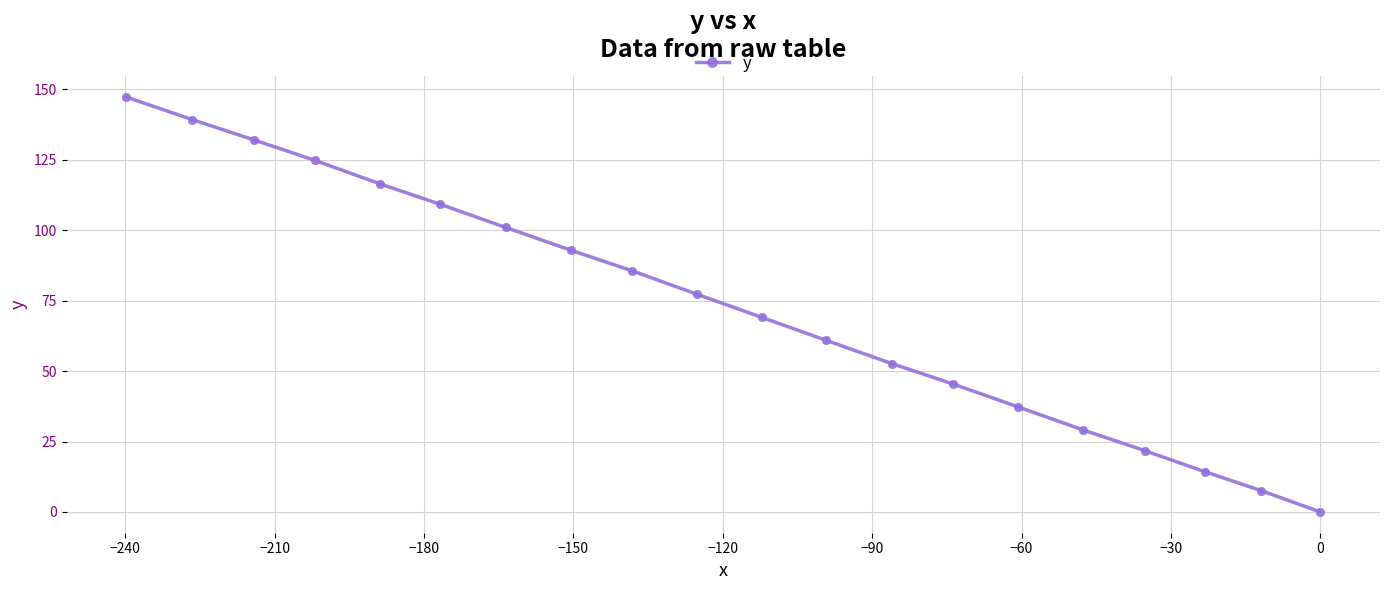

What is the maximum value shown in the chart?

147.3